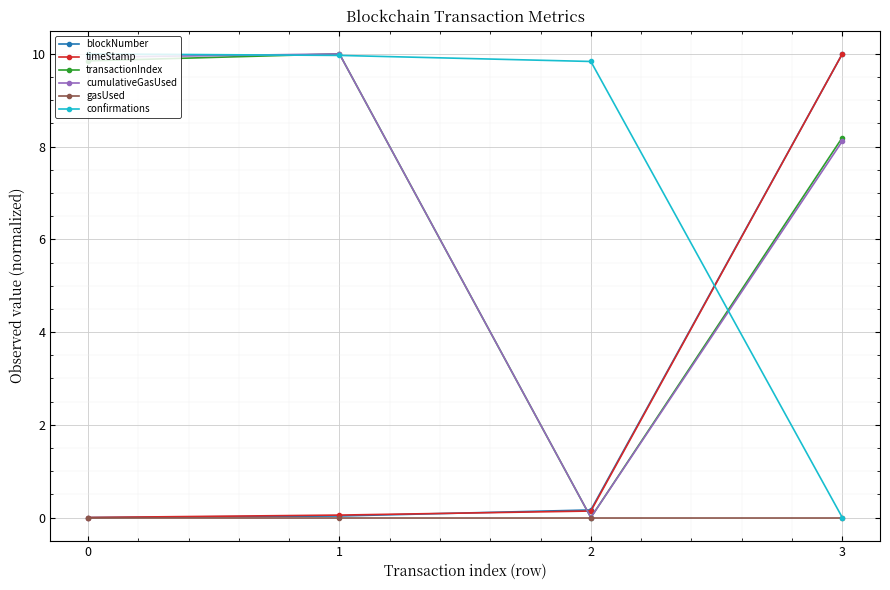

The value of timeStamp at 0 is 0.0. True or false?

True